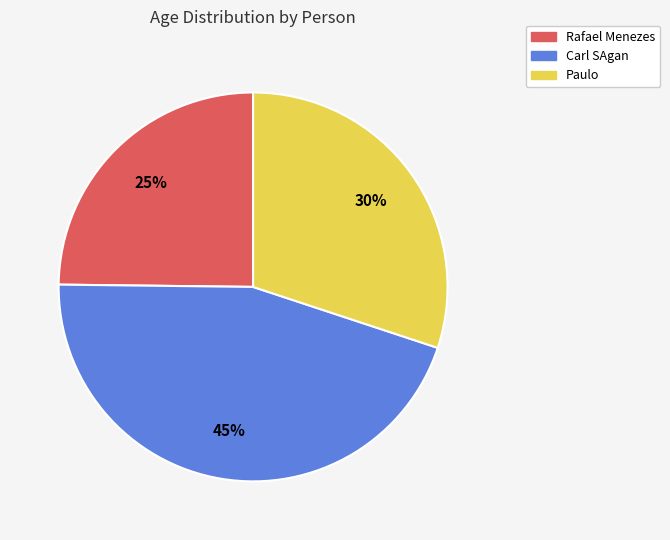

Which has a higher value, Rafael Menezes or Carl SAgan?

Carl SAgan